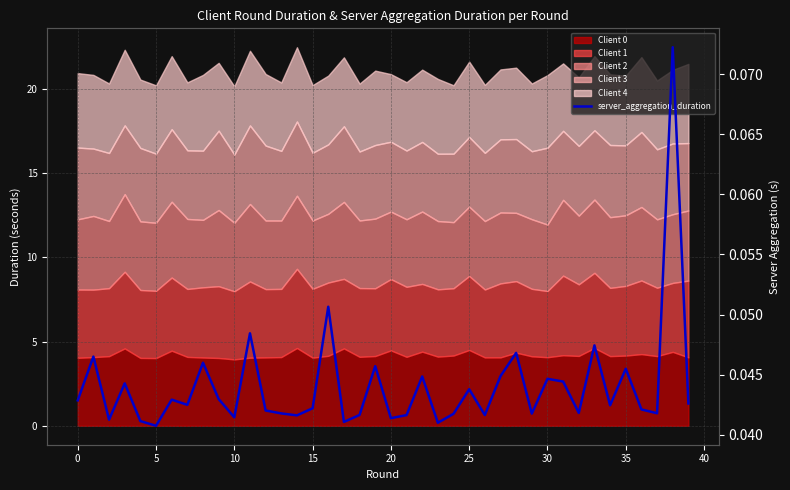

Which label corresponds to the largest value in the chart?

38